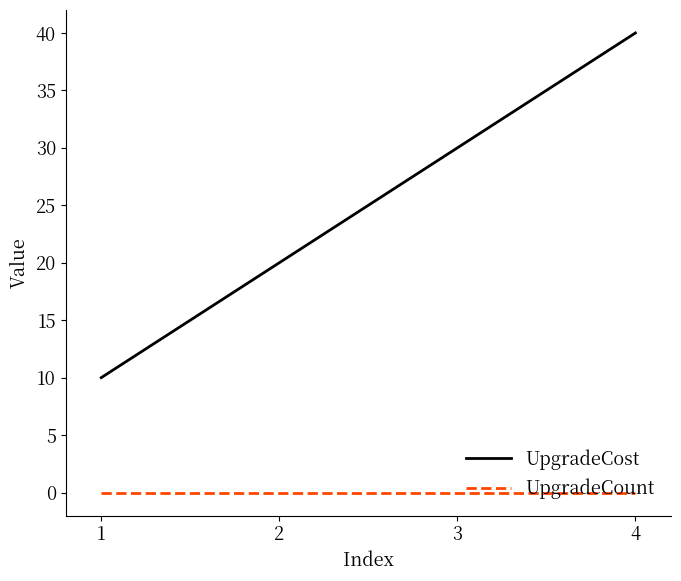

List the series in order of their peak value, highest first.

UpgradeCost, UpgradeCount